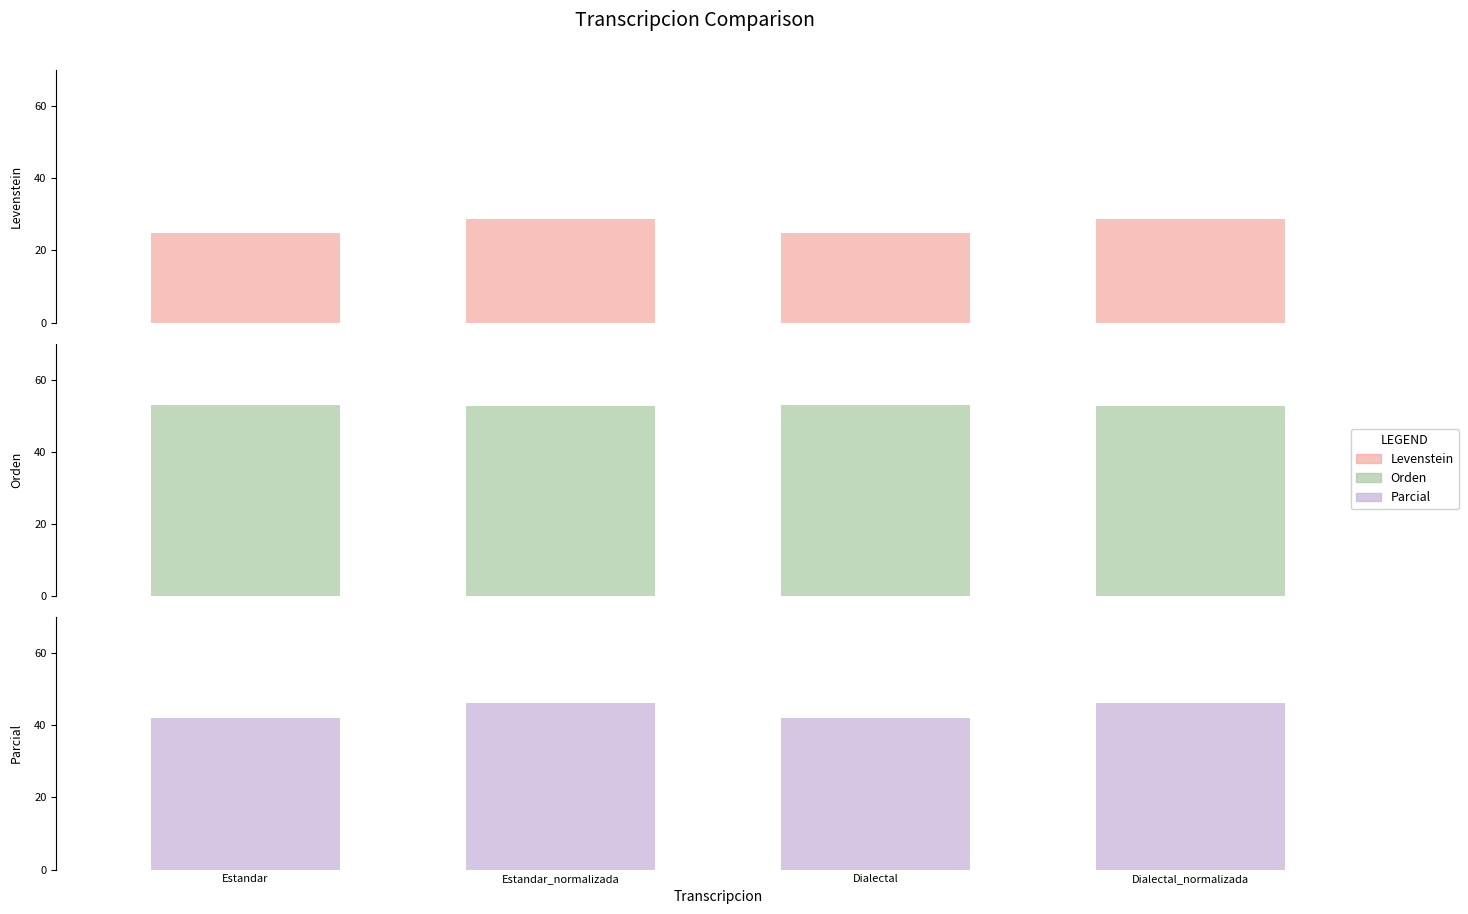

Which series has the widest spread of values?

Parcial